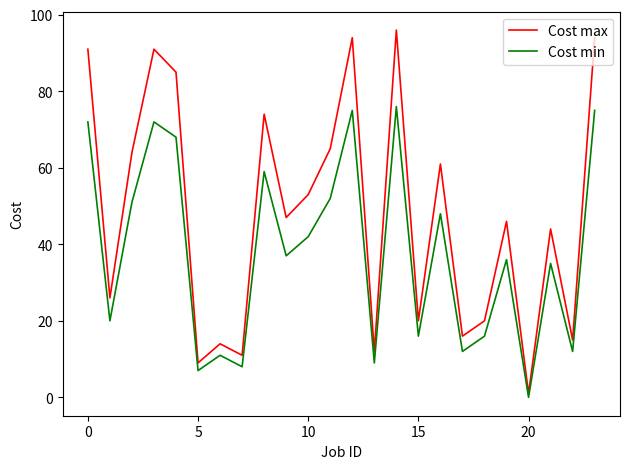

Rank the series by their average value, from highest to lowest.

Cost max, Cost min